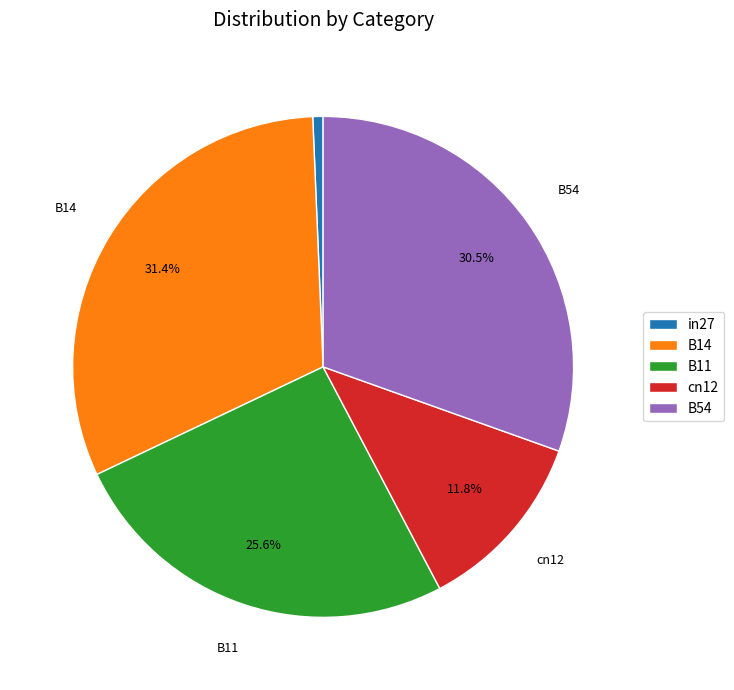

To the nearest percent, what is the difference between the largest and smallest slice percentages?

31%